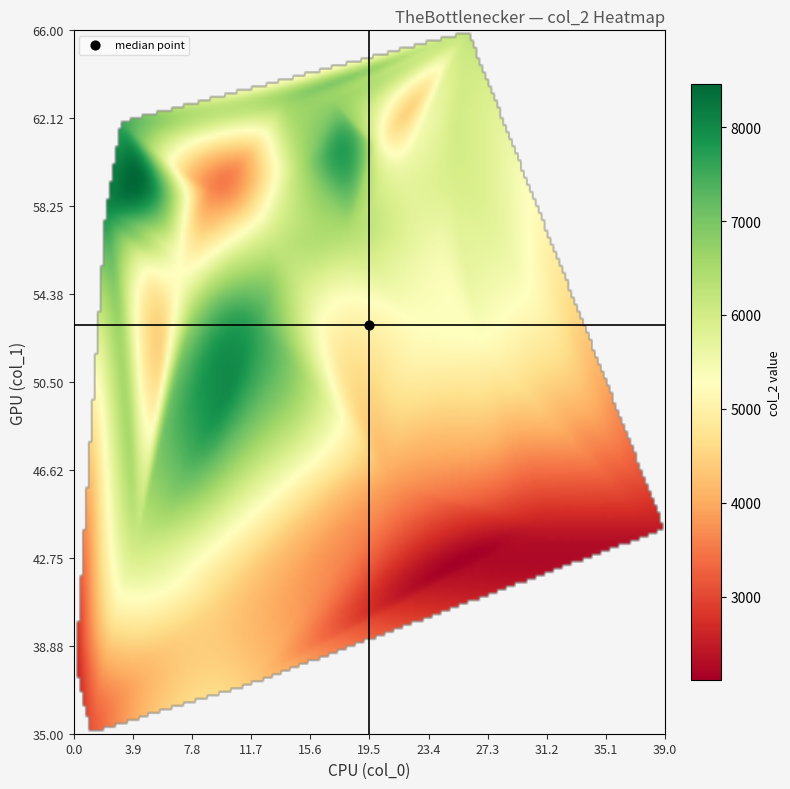

Which has a higher value, 1 or 18?

18